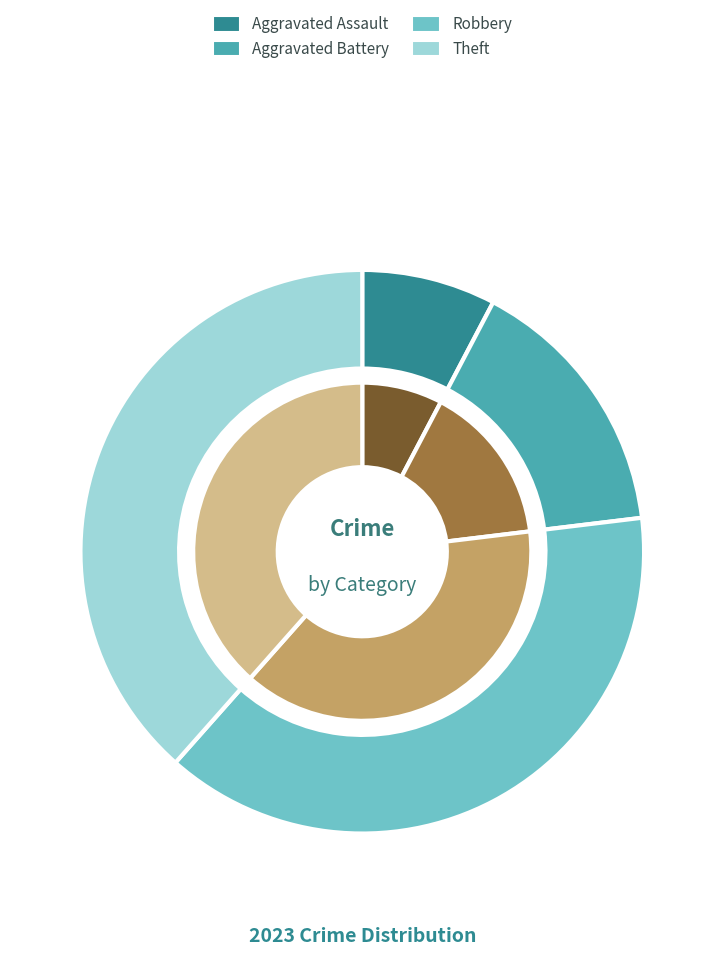

To the nearest percent, what portion does 3 represent?

38%